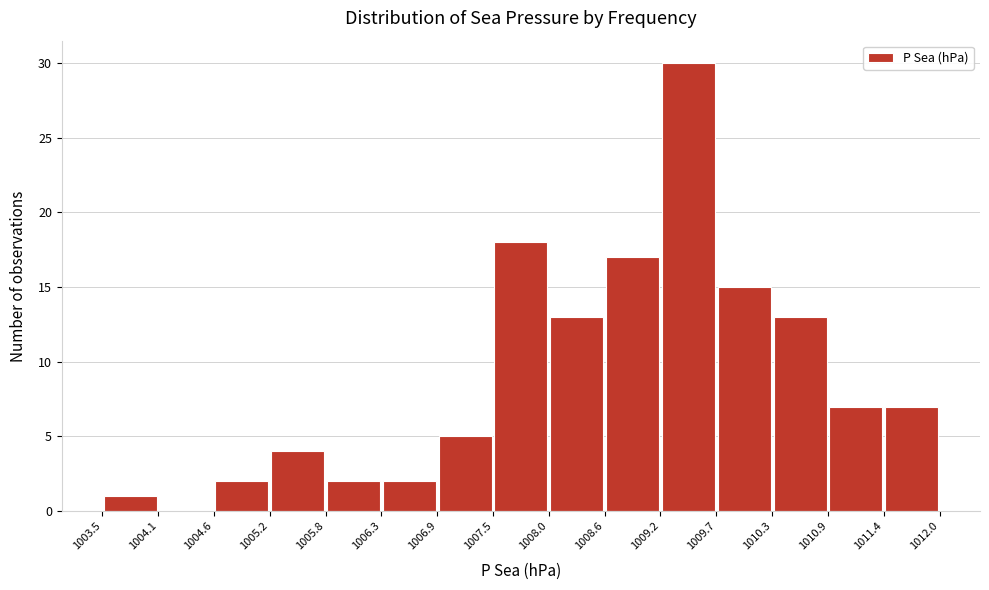

How tall is the bar that spans 1005.2 to 1005.8 on the x-axis? The values are not printed on the chart, so give them approximately, as read against the axis.

4